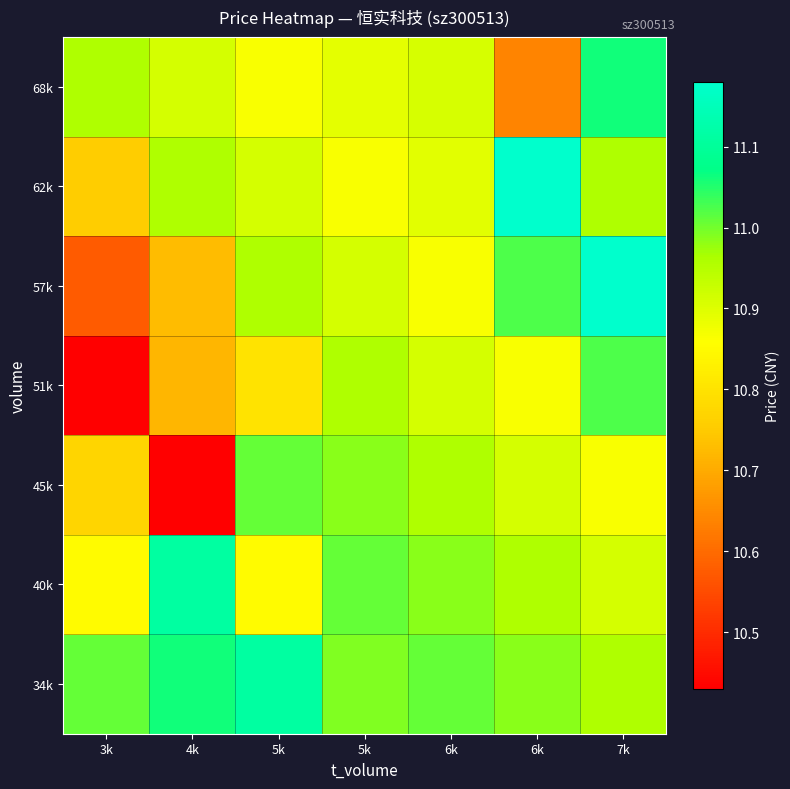

Which series has the largest range (max minus min)?

57k